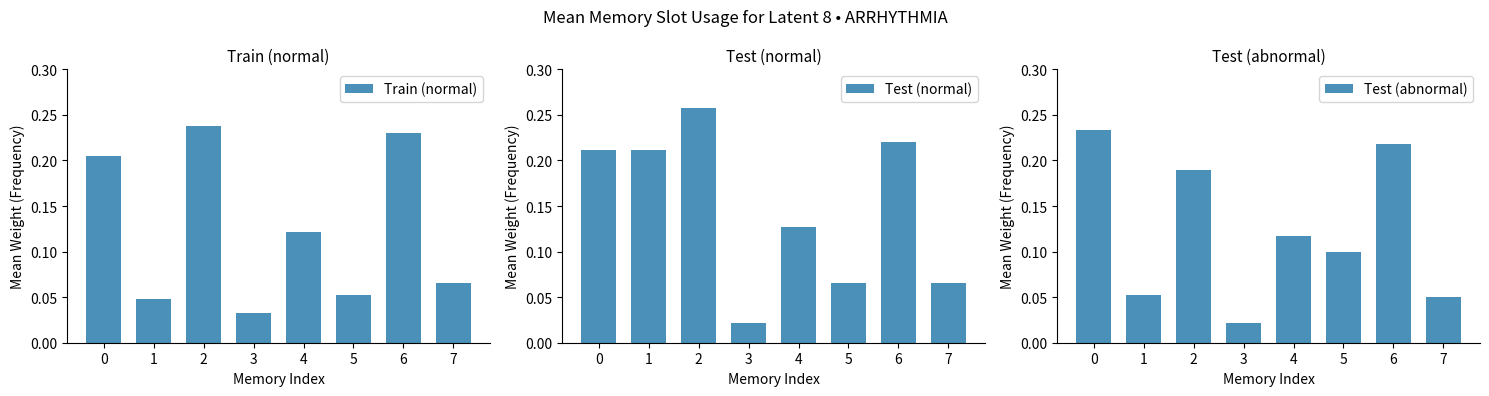

True or false: Test (normal) has a value of 0.5 at 2.

False